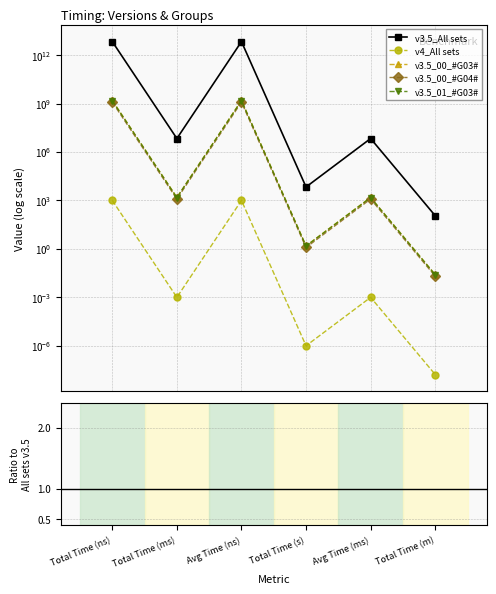

Count the number of data series in this chart.

5